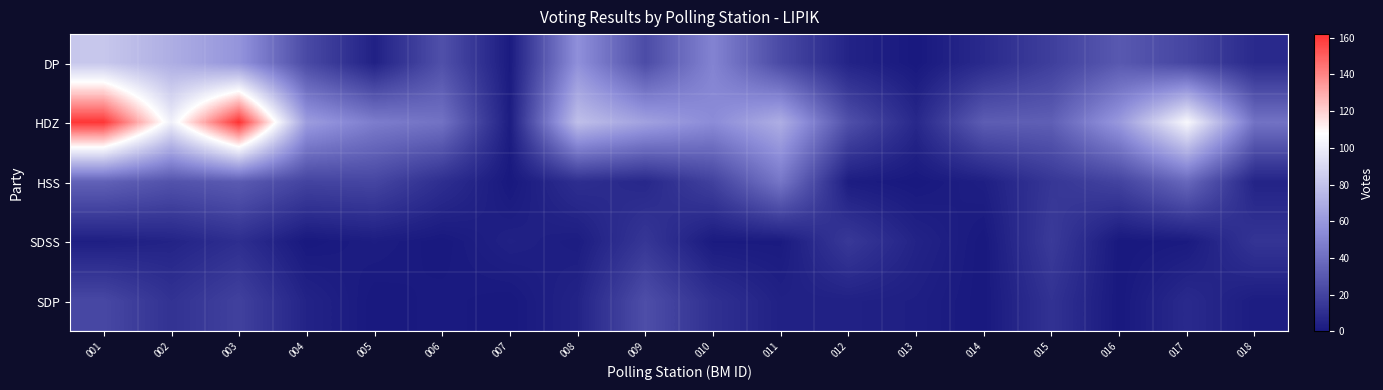

What is the spread (max minus min) of values at 005?

47